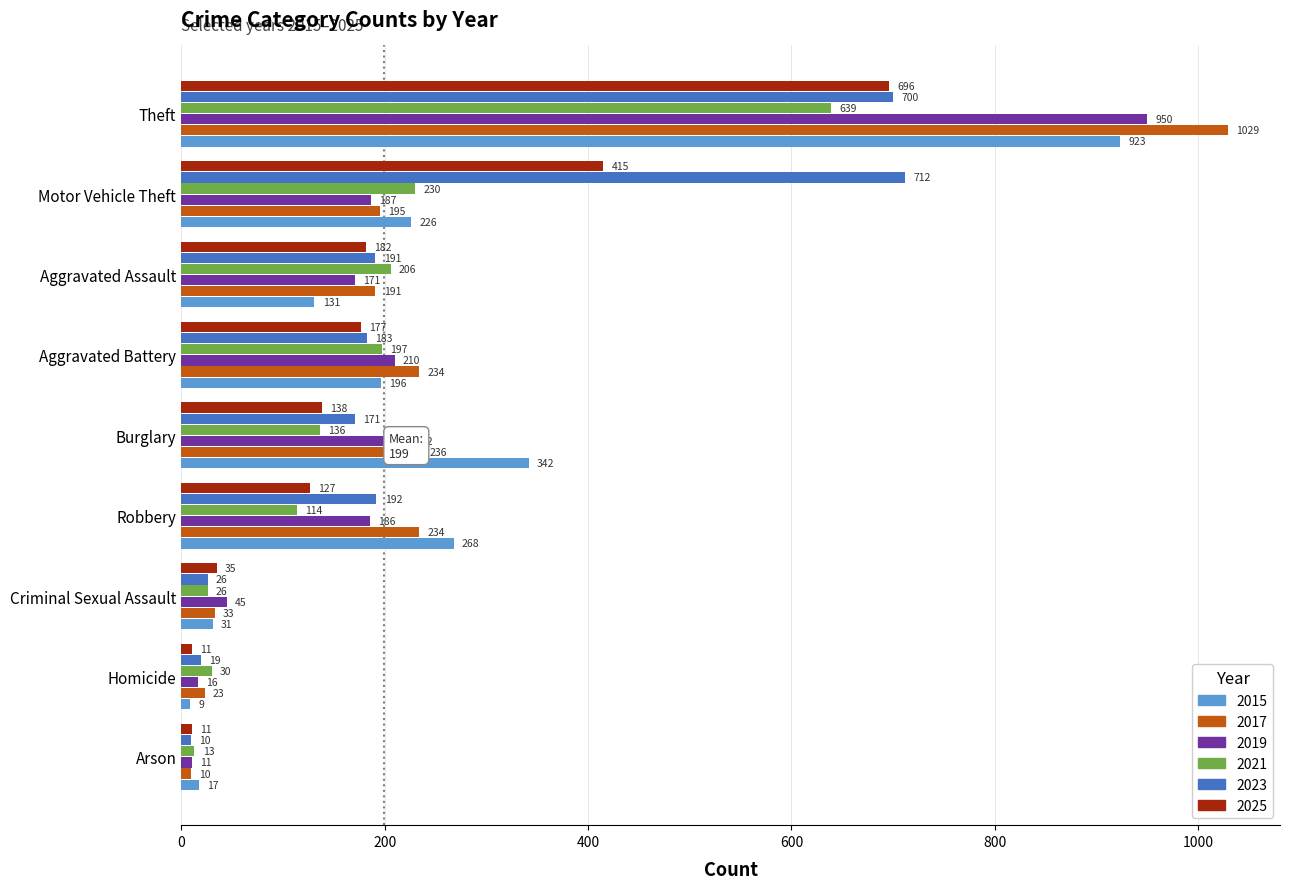

The value of 2025 at Theft is 963. True or false?

False